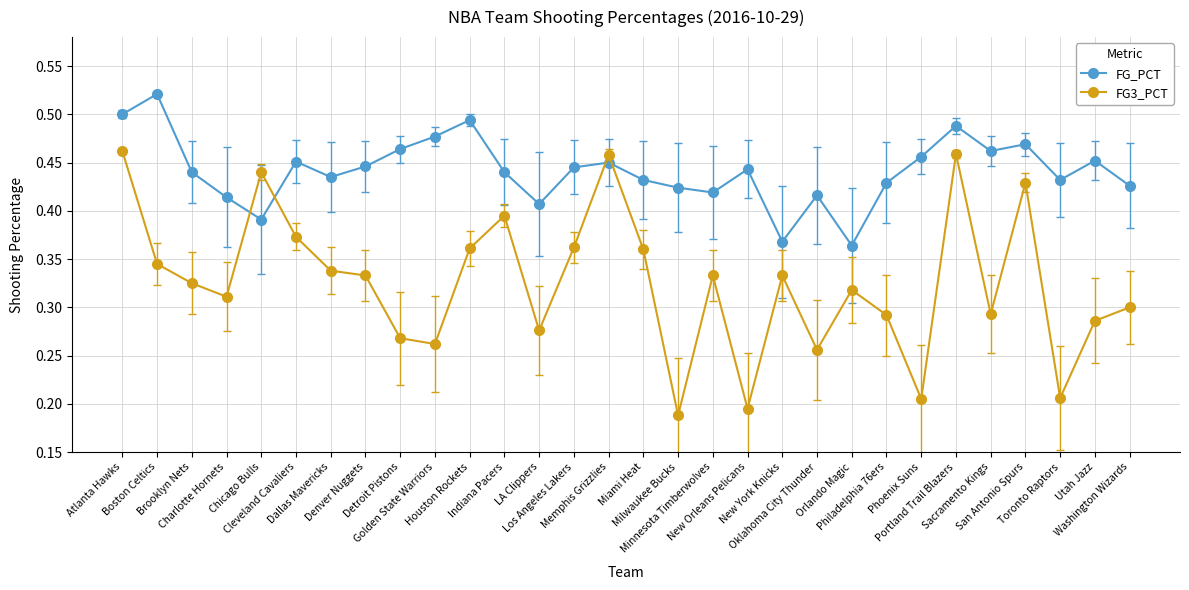

Which series changed the most between Brooklyn Nets and Sacramento Kings?

FG3_PCT